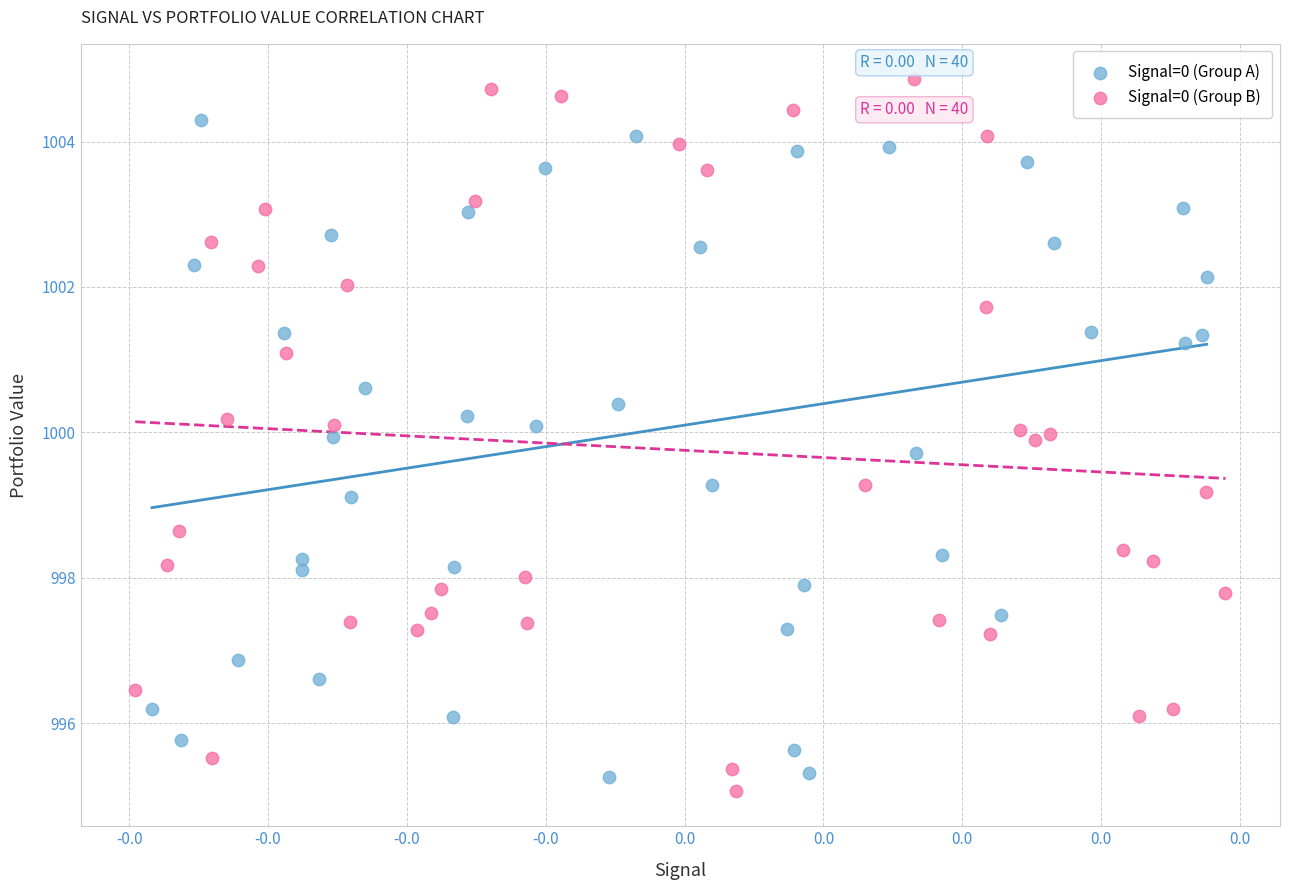

Which series has the widest spread of Y values?

Signal=0 (Group B)